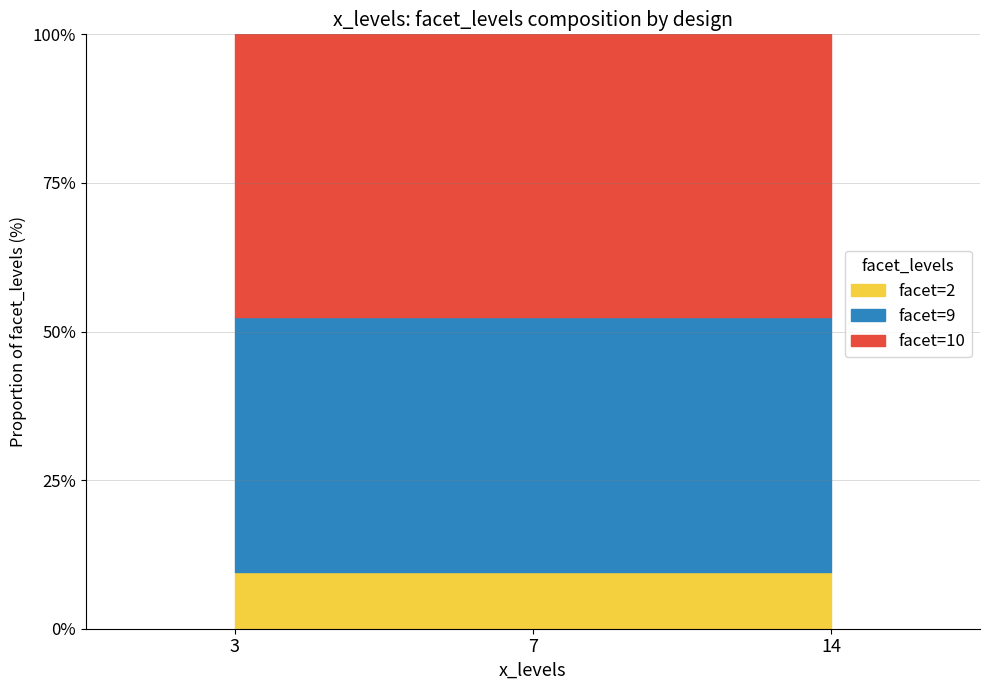

Rank the series at 14 from highest to lowest value.

x=10, x=9, x=2